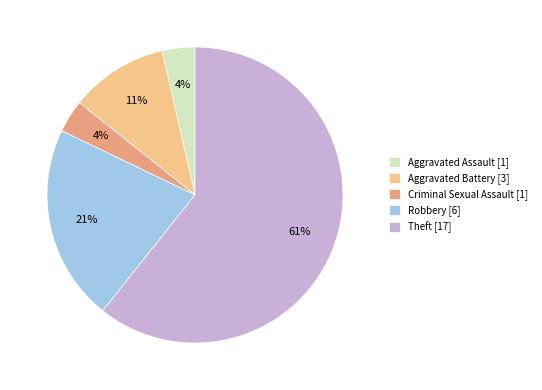

What is the ratio of the value at Aggravated Battery [3] to the value at Robbery [6]?

0.5